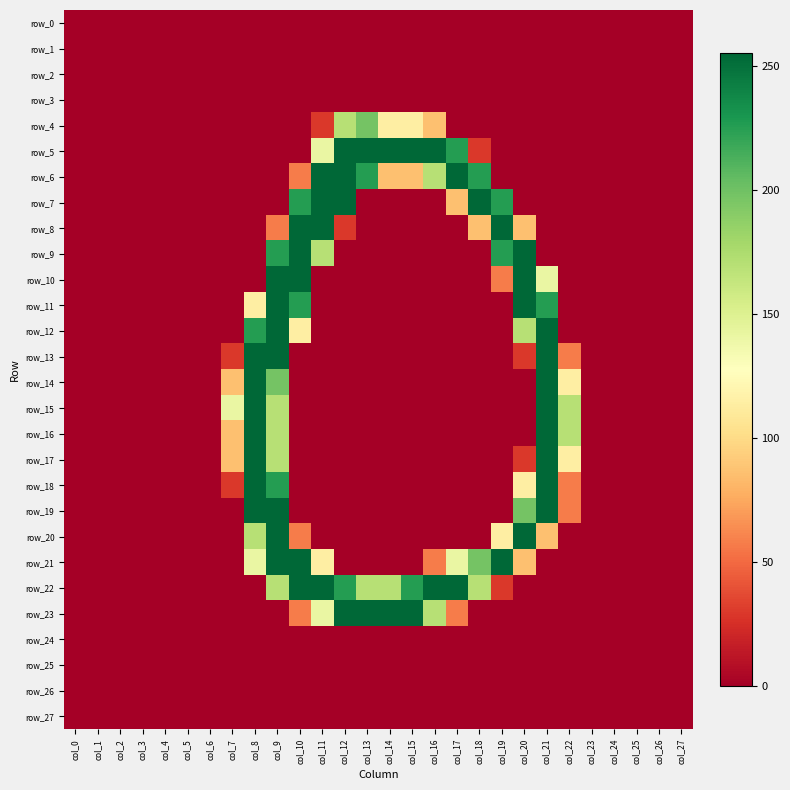

At which label is row_15 closest to 127?

col_7